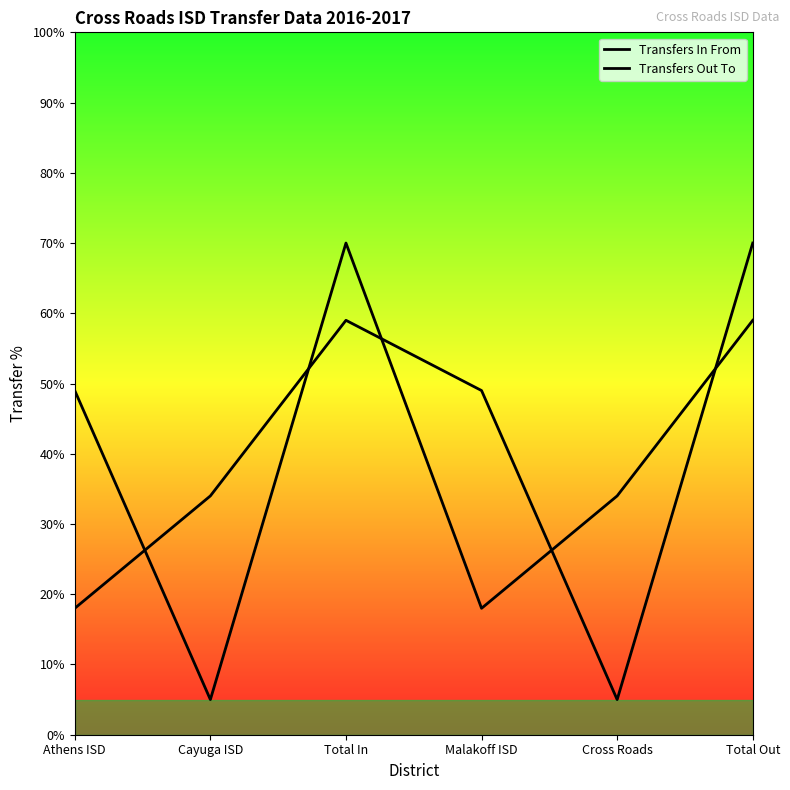

Is the value of Transfers Out To at Cross Roads greater than the value of Transfers In From at Total In?

No